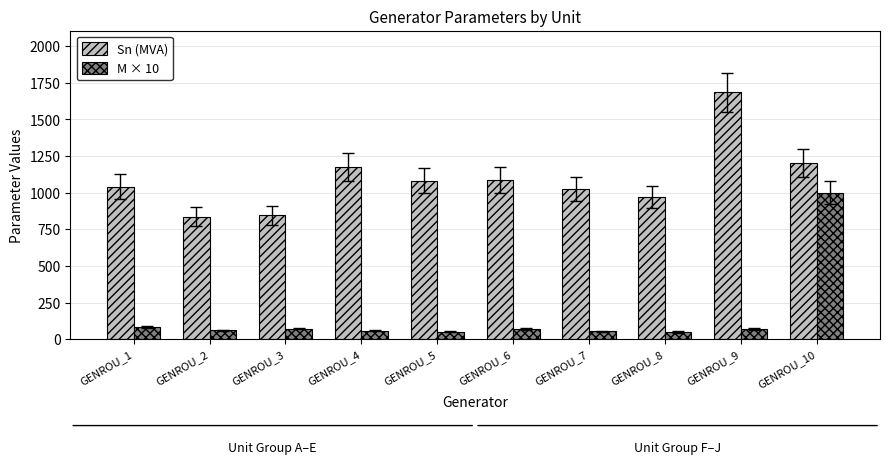

What is the total value across all series at GENROU_5?

1132.2